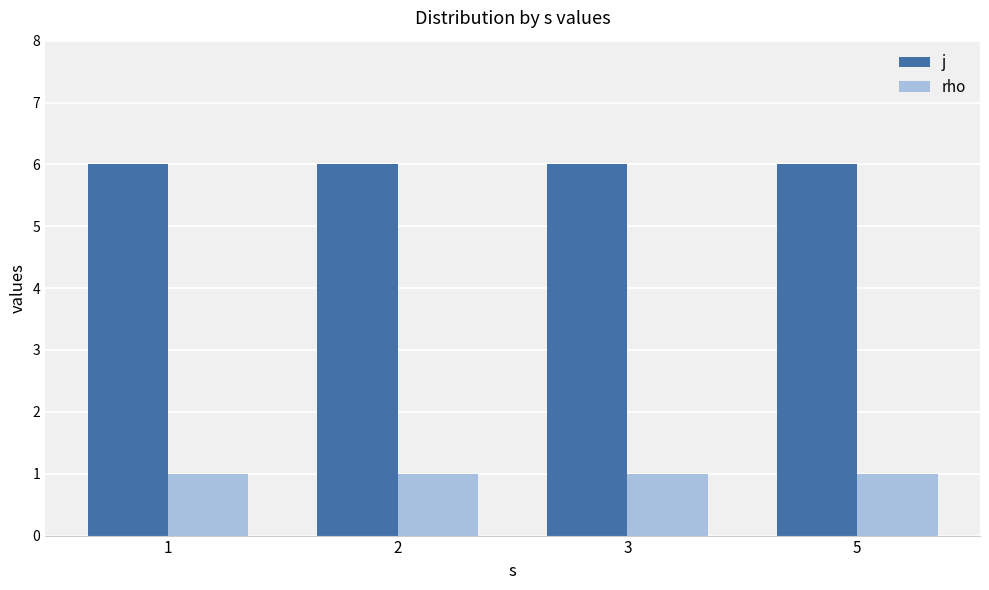

At how many categories does at least one series exceed 3?

4